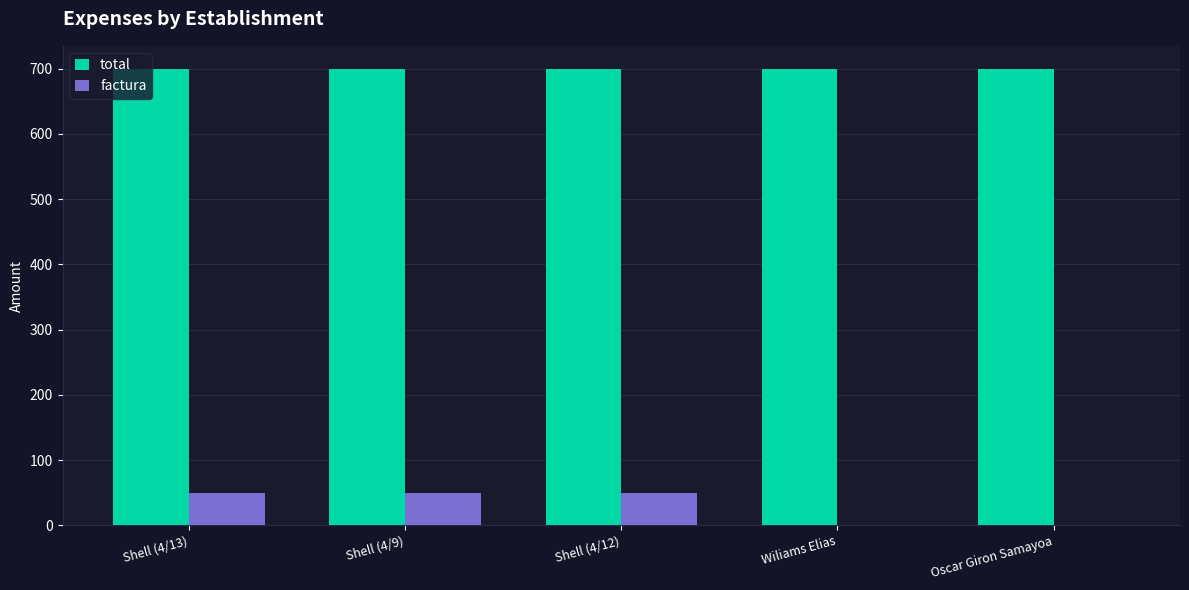

The value of factura at Oscar Giron Samayoa is 0. True or false?

True